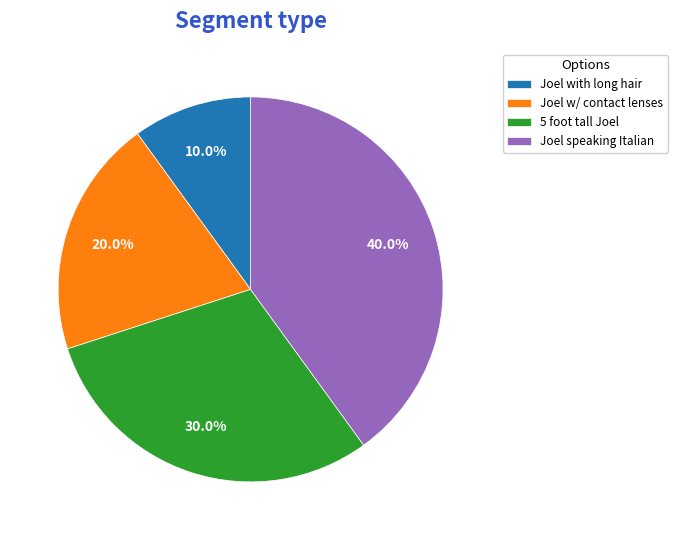

Is there any slice that represents more than half of the pie?

No